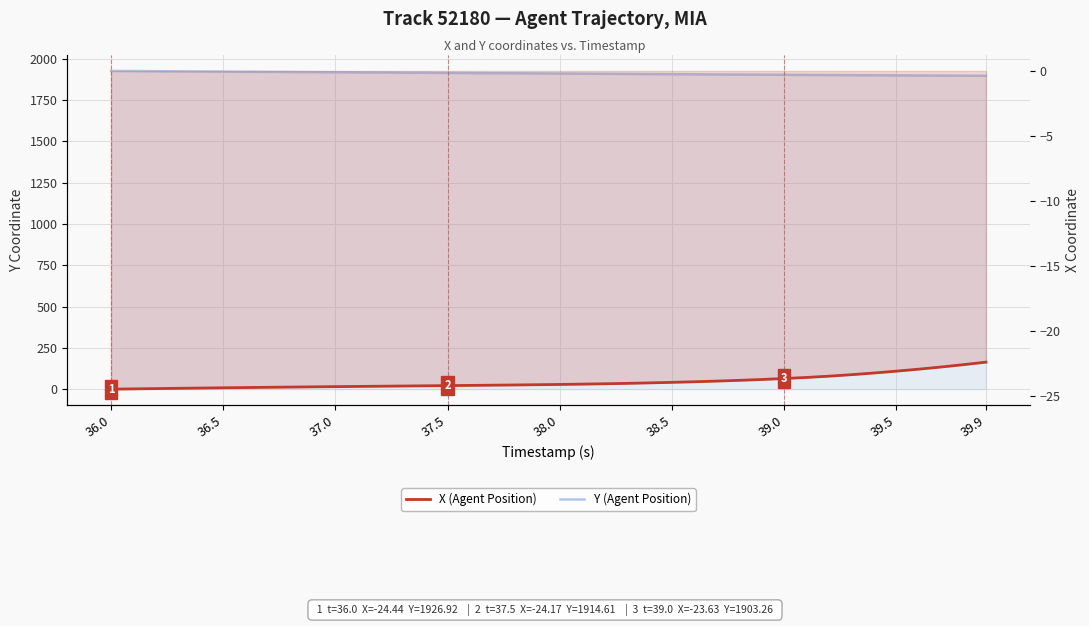

What is the sum of all X (Agent Position) values?

-955.3